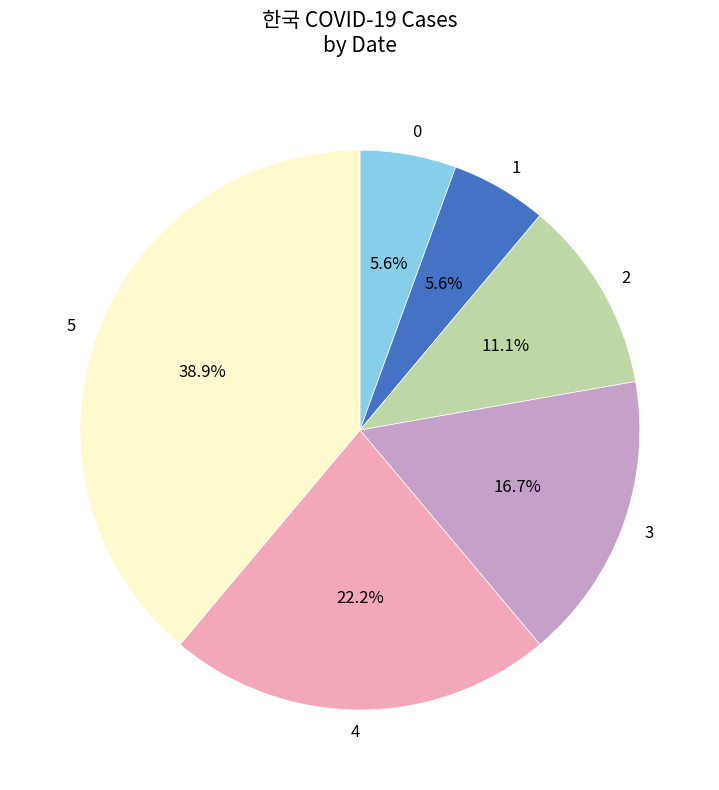

Is the sum of 5 and 4 greater than half?

Yes